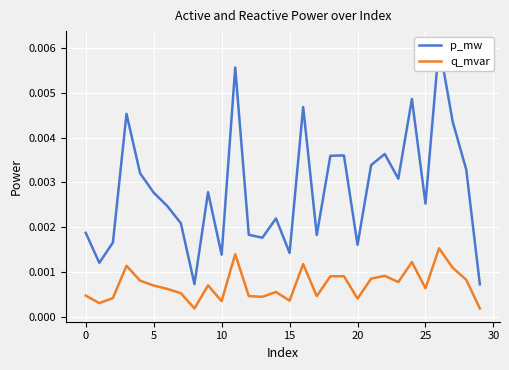

At 24, list the series in order from largest to smallest.

p_mw, q_mvar